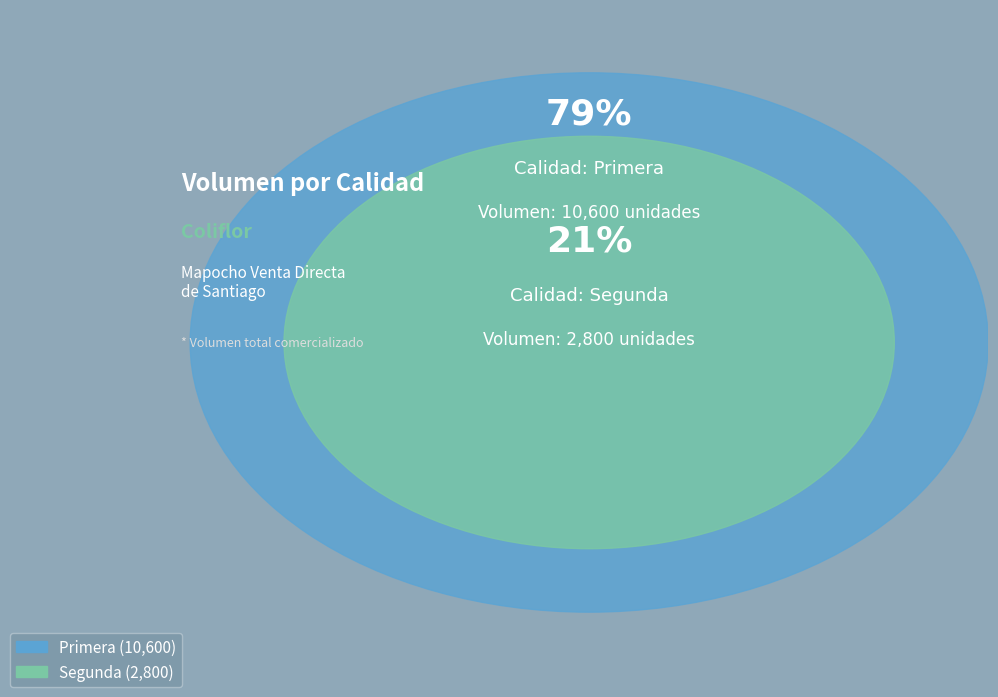

To the nearest percent, what percentage of the pie is Primera?

79%